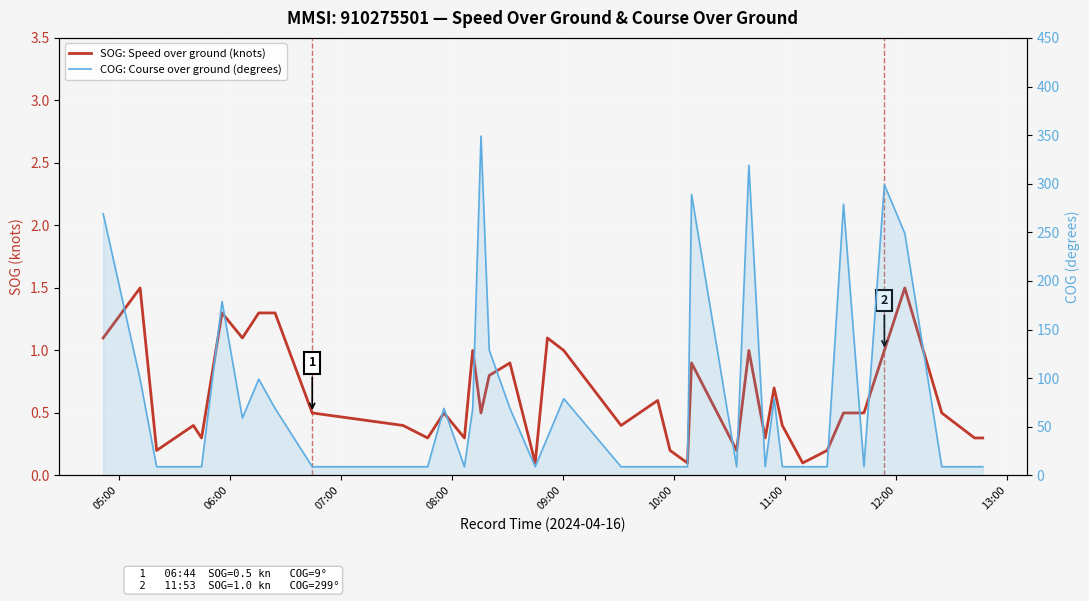

Reading left to right, list all the values displayed in this chart.

SOG: Speed over ground (knots): 1.1	1.5	0.2	0.4	0.3	1.3	1.1	1.3	1.3	0.5	0.4	0.3	0.5	0.3	1.0	0.5	0.8	0.9	0.1	1.1	1.0	0.4	0.6	0.2	0.1	0.9	0.2	1.0	0.3	0.7	0.4	0.1	0.2	0.5	0.5	1.0	1.5	0.5	0.3	0.3
COG: Course over ground (degrees): 269.0	99.0	9.0	9.0	9.0	179.0	59.0	99.0	69.0	9.0	9.0	9.0	69.0	9.0	69.0	349.0	129.0	69.0	9.0	39.0	79.0	9.0	9.0	9.0	9.0	289.0	9.0	319.0	9.0	79.0	9.0	9.0	9.0	279.0	9.0	299.0	249.0	9.0	9.0	9.0